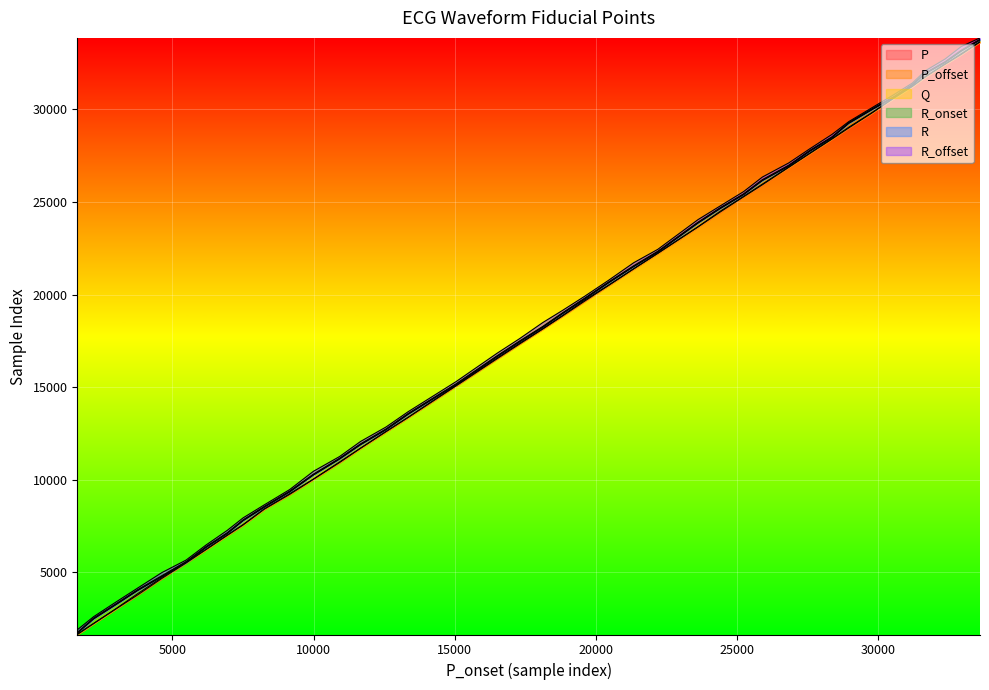

True or false: R and P intersect in this chart.

False